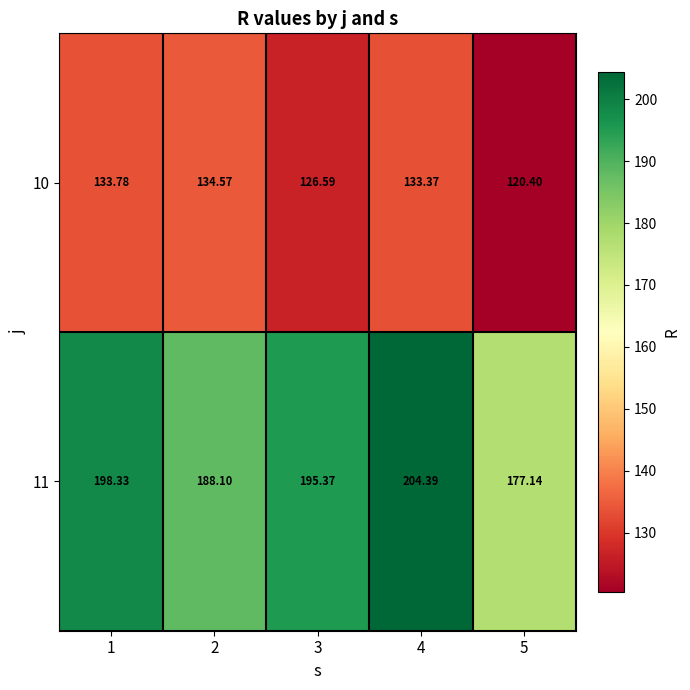

Is the value of 11 at 1 greater than the value of 10 at 3?

Yes